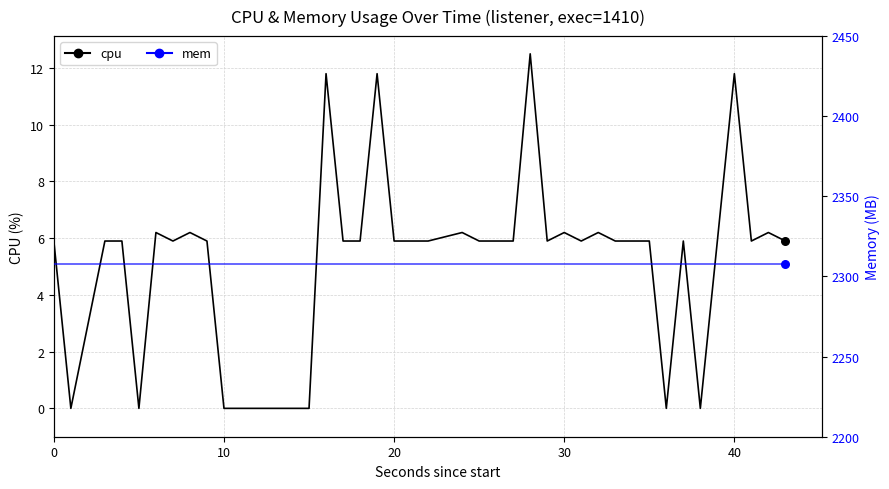

Which series has the largest total across all categories?

mem